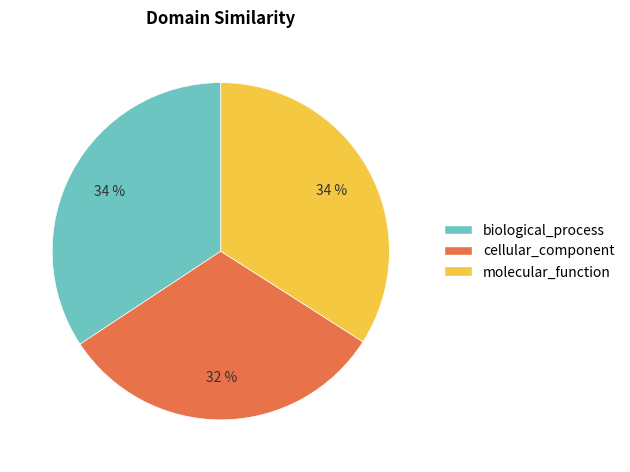

What percentage is the molecular_function slice, to the nearest percent?

34%